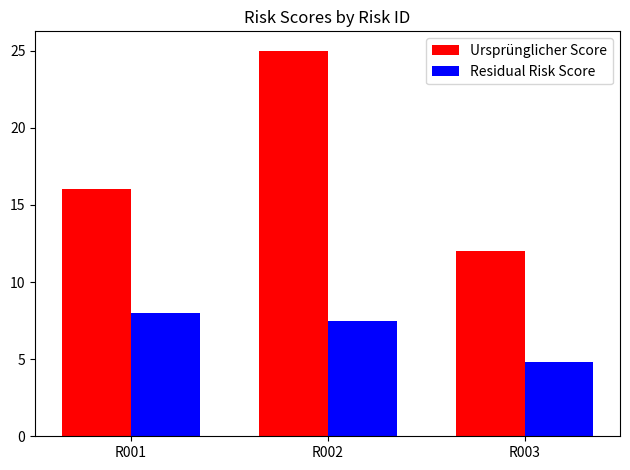

List the series in order of their overall mean, highest first.

Ursprünglicher Score, Residual Risk Score